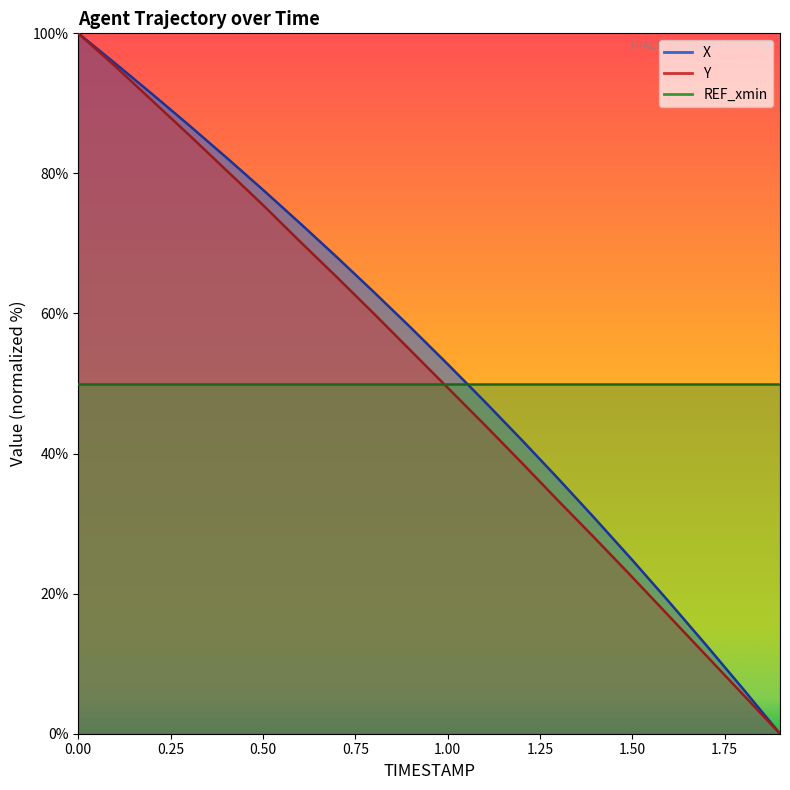

What is the average value of the Y series?

51.3